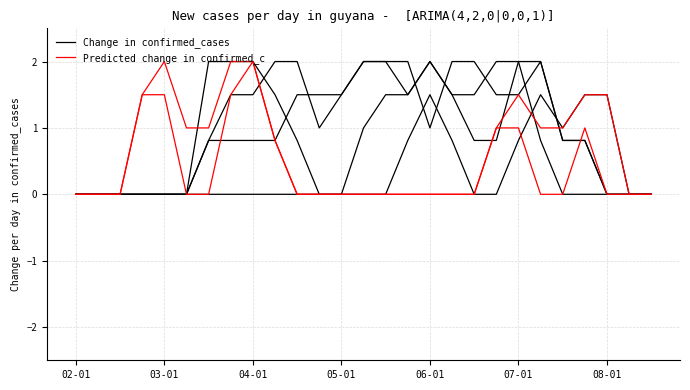

Rank the series at 08-01 from highest to lowest value.

Predicted change in confirmed_c, Change in confirmed_cases